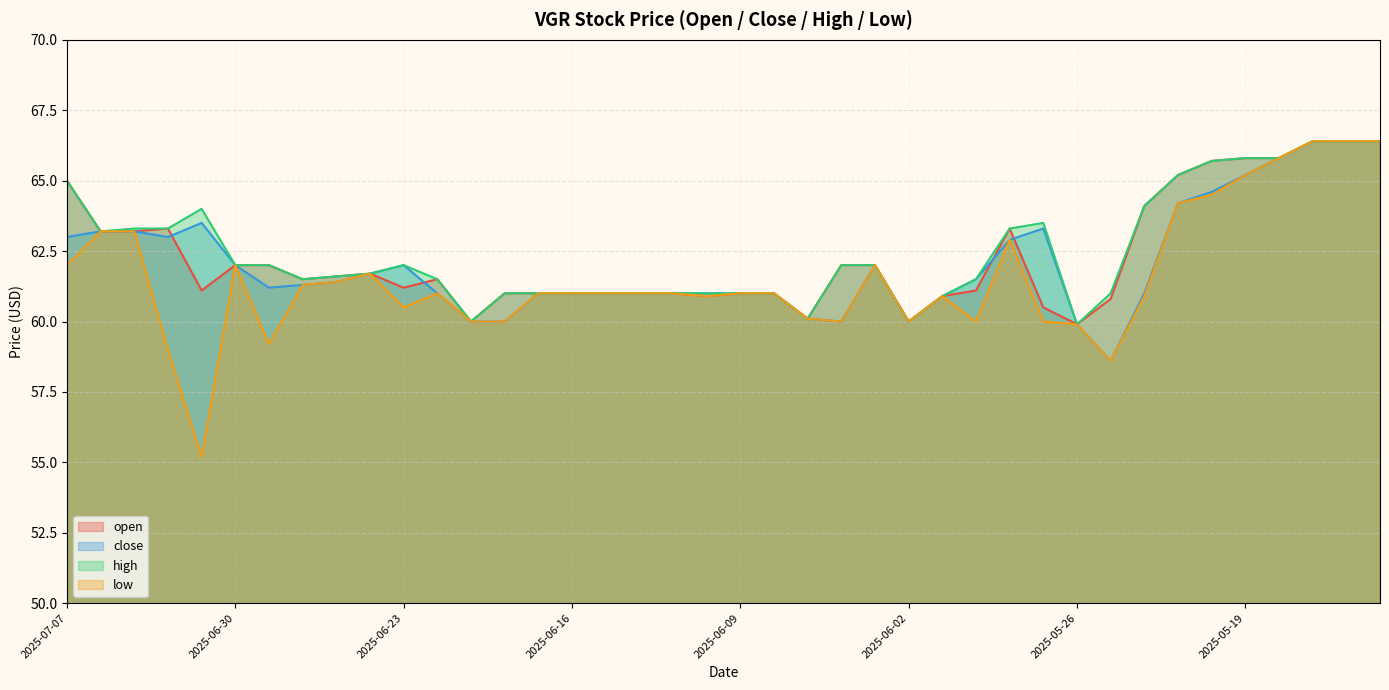

Between 2025-06-18 and 2025-05-29, which series saw the biggest shift?

close